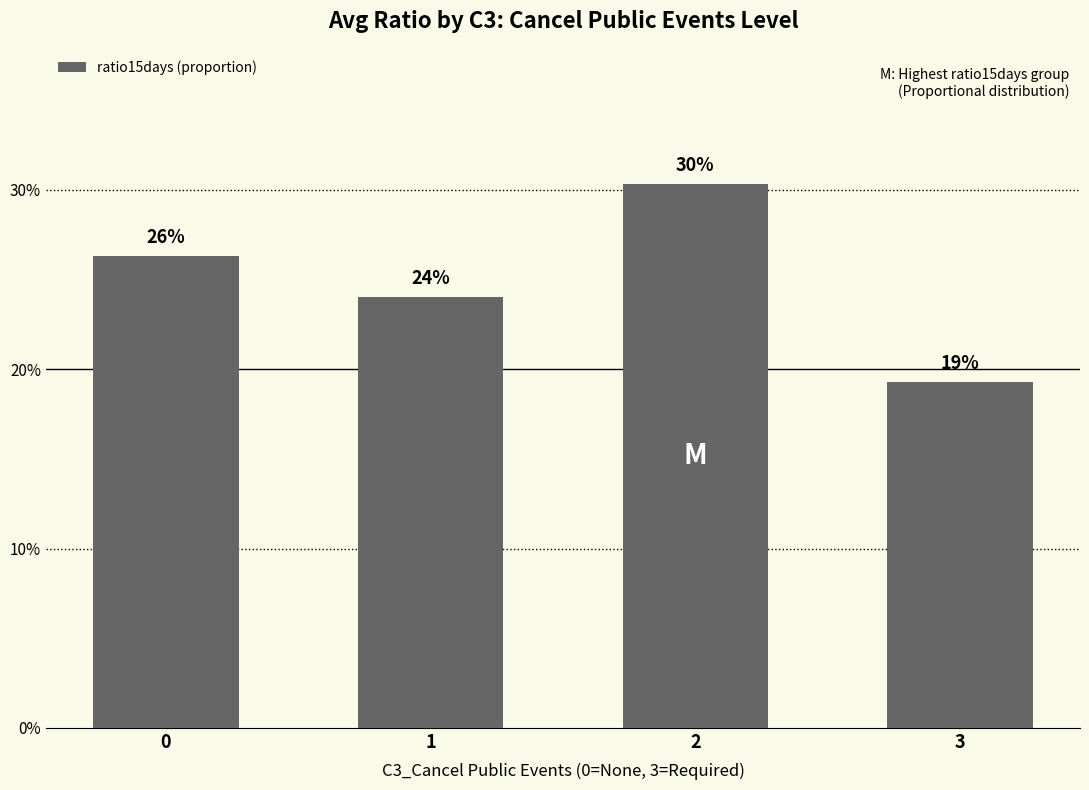

What is the difference between the maximum and minimum values?

0.1